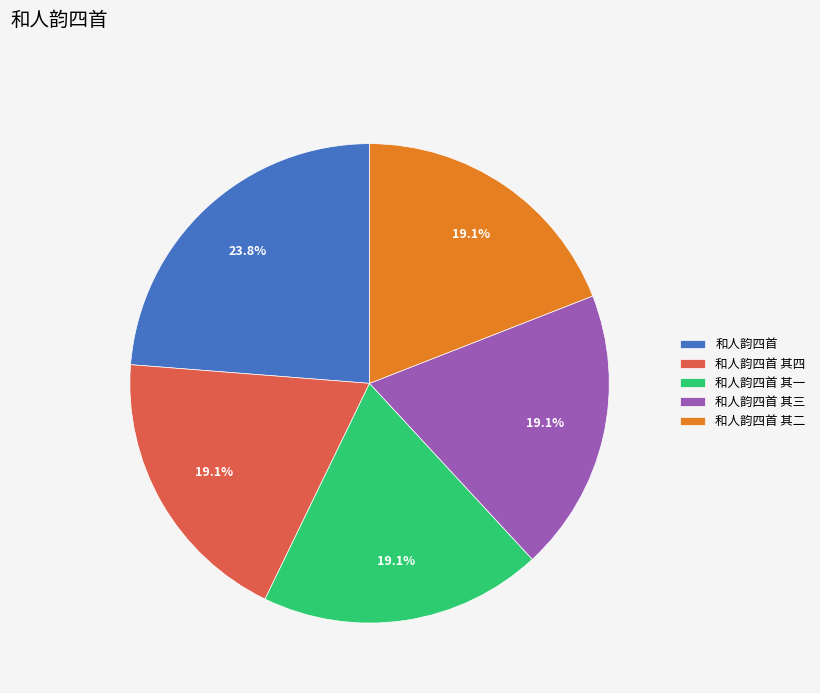

The 和人韵四首 其四 slice represents 19% of the pie. True or false?

True